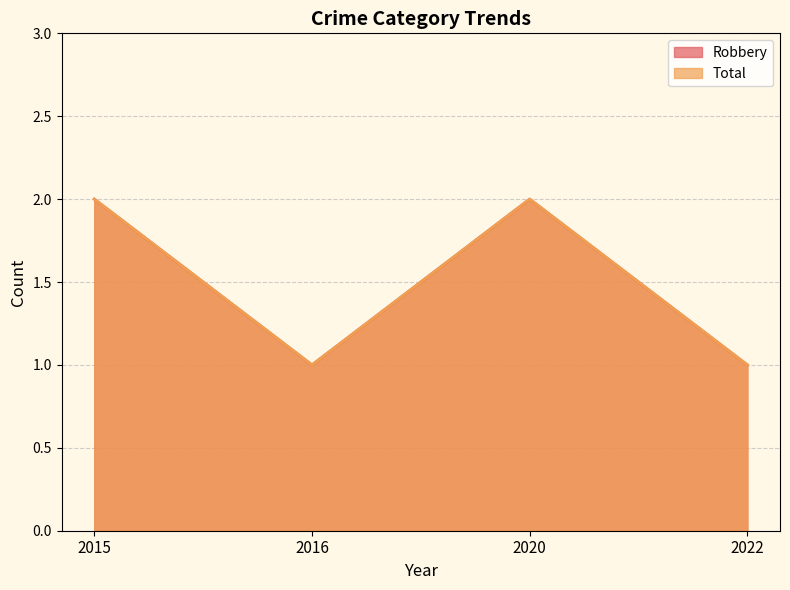

Which series has the largest range (max minus min)?

Robbery